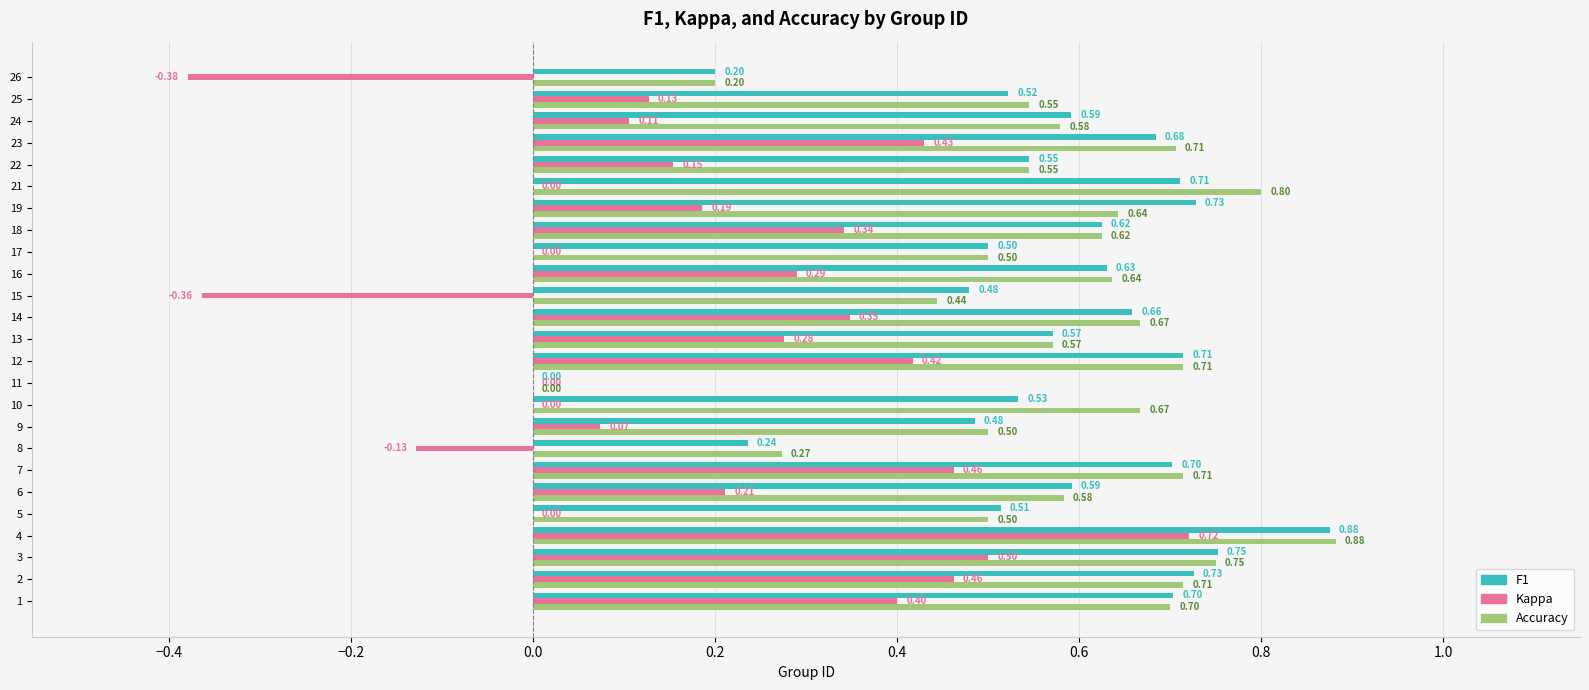

What is the total value across all series at 25?

1.2